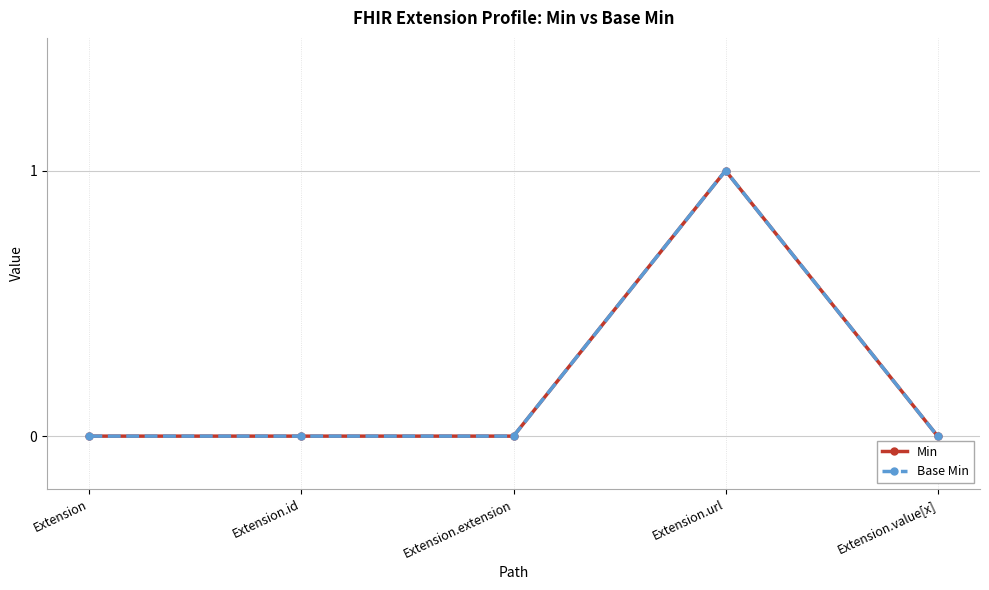

What position from the left is Extension.extension?

3